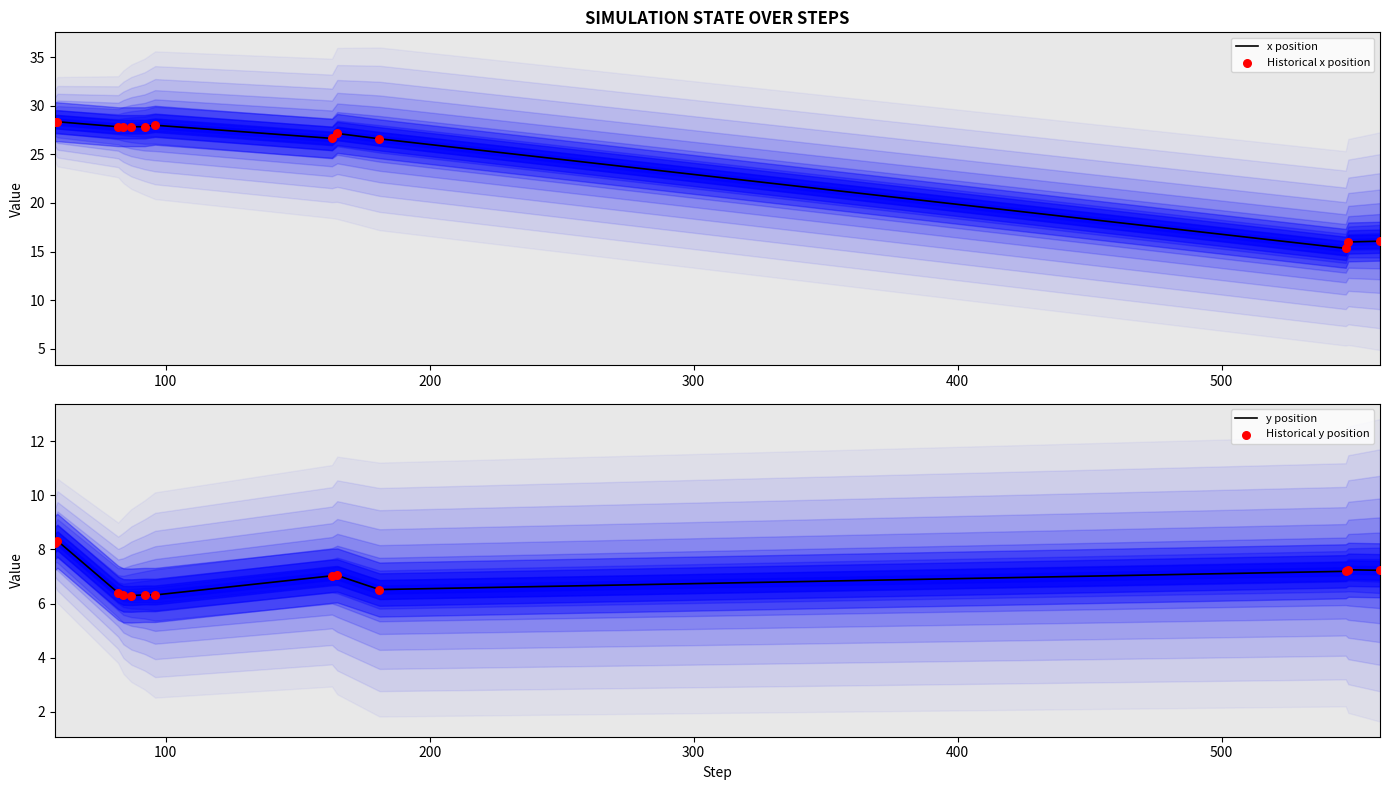

What are all the series names shown in the legend?

x position, Historical x position, y position, Historical y position